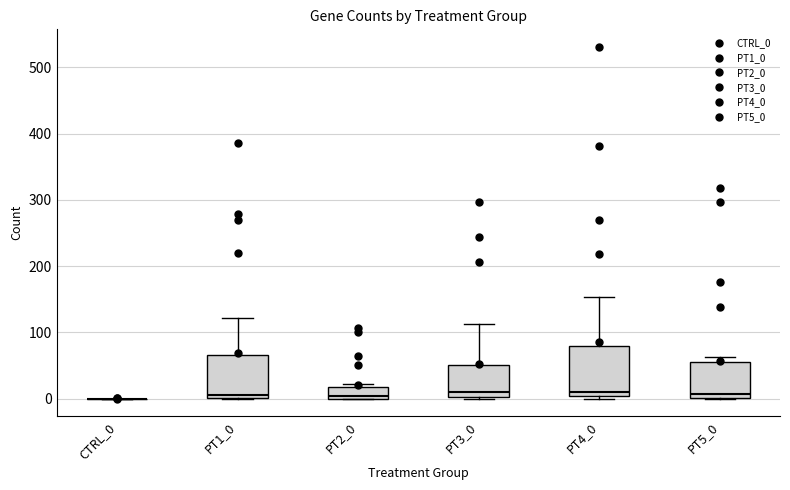

Reading left to right, transcribe this box plot: for each box, give where its median line is, the range the box spans, and where its two whiskers end, as read against the y-axis. The values are not printed on the chart, so give them approximately, as read against the axis.

CTRL_0: box collapsed to a line at 0, whiskers 0 to 0
PT1_0: median 10, box 0 to 70, whiskers 0 to 120
PT2_0: median 0 (just above the box's lower edge), box 0 to 20, whiskers 0 to 20 (just above the box's upper edge)
PT3_0: median 10, box 0 to 50, whiskers 0 to 110
PT4_0: median 10, box 0 to 80, whiskers 0 (just below the box's lower edge) to 150
PT5_0: median 10, box 0 to 50, whiskers 0 to 60